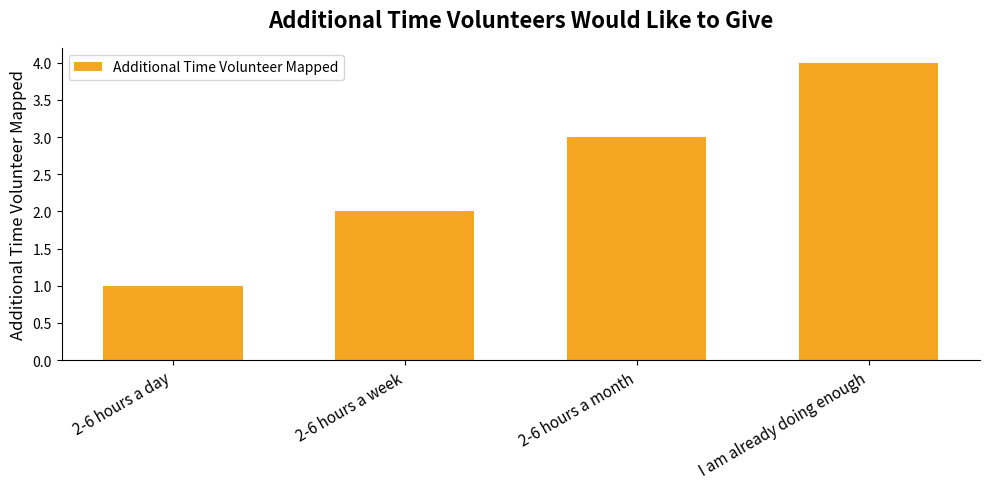

The chart shows a value of 1 at 2-6 hours a month. True or false?

False